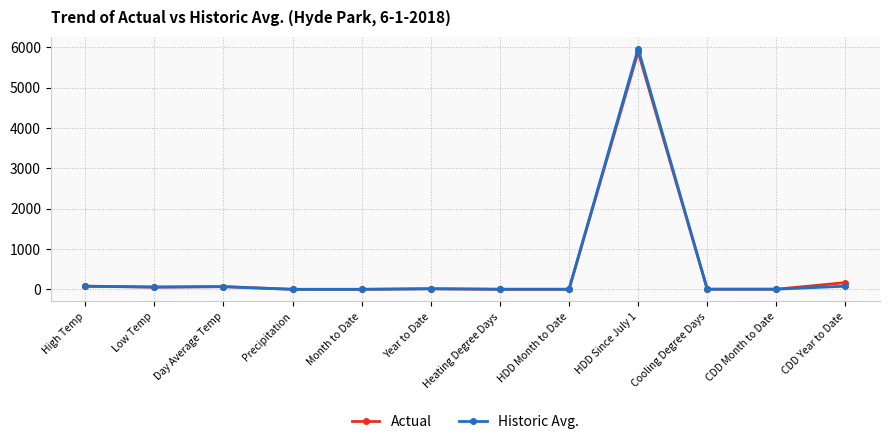

Which series has the widest spread of values?

Historic Avg.